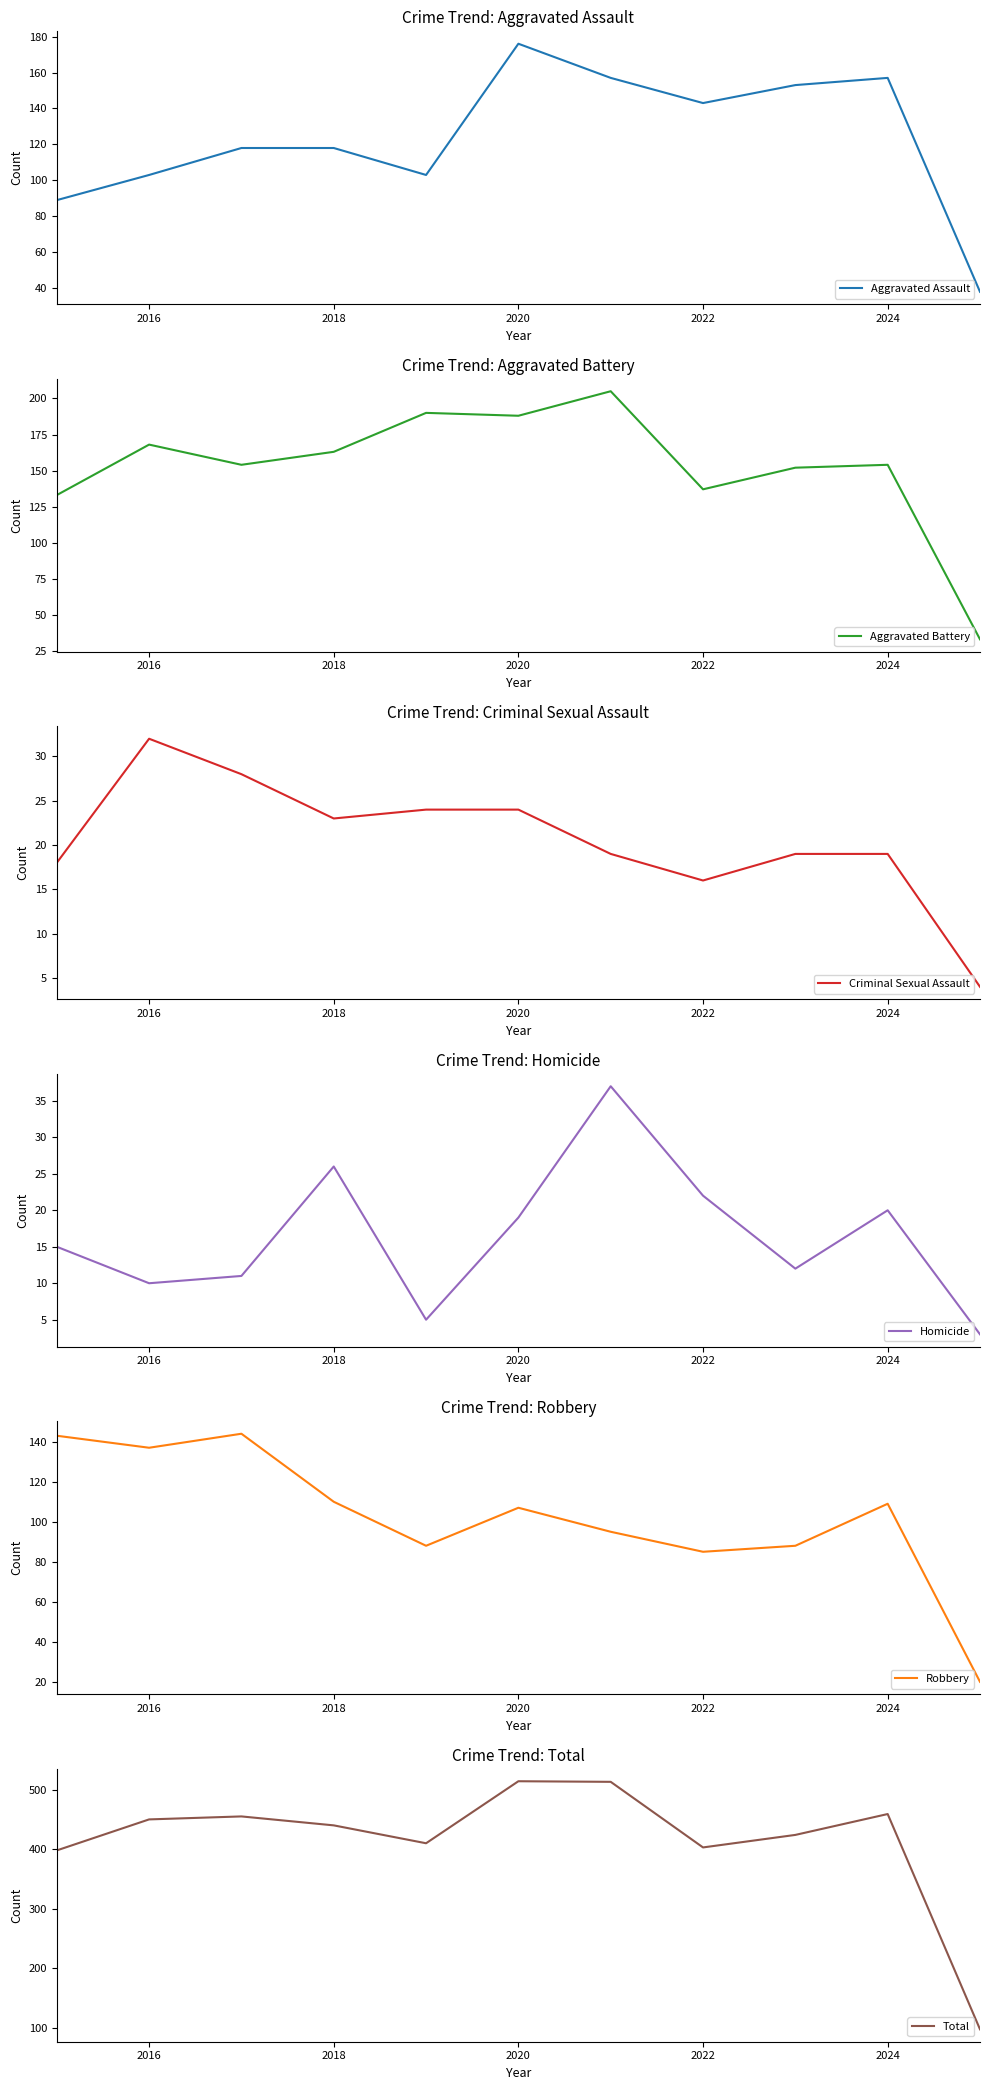

At which label does Aggravated Assault reach its peak?

2020